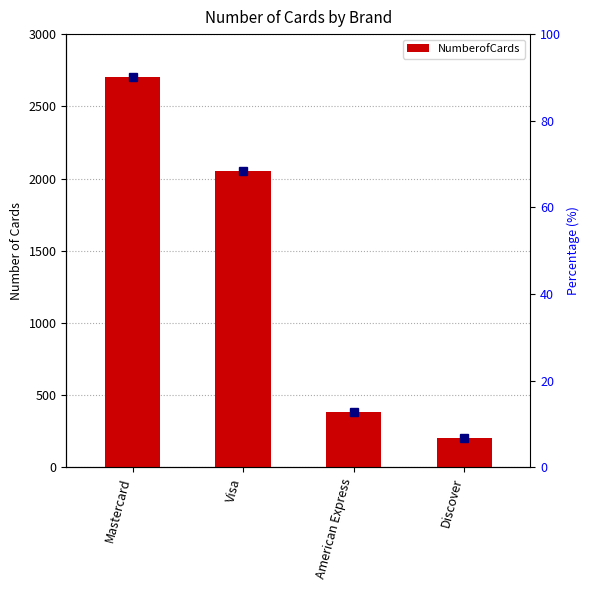

What position from the right is Discover?

1